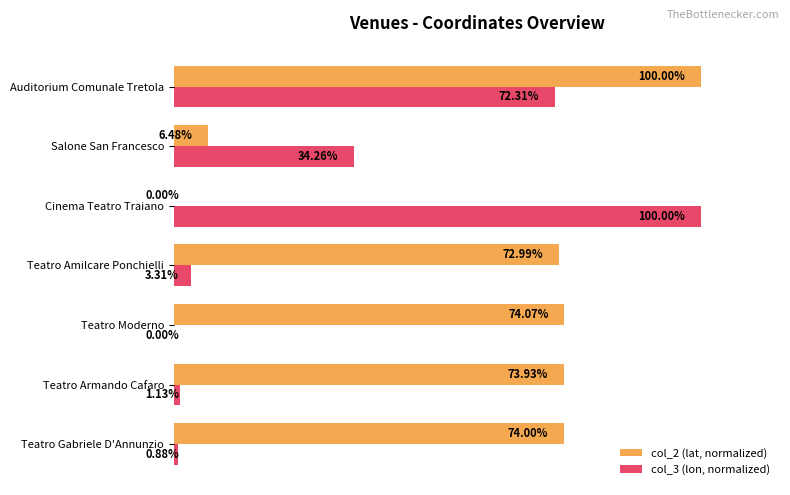

Where is col_3 (lon, normalized) nearest to the value 50?

Salone San Francesco